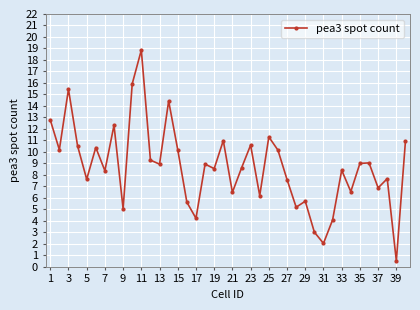

True or false: the data has more than 1 interior local peaks.

True